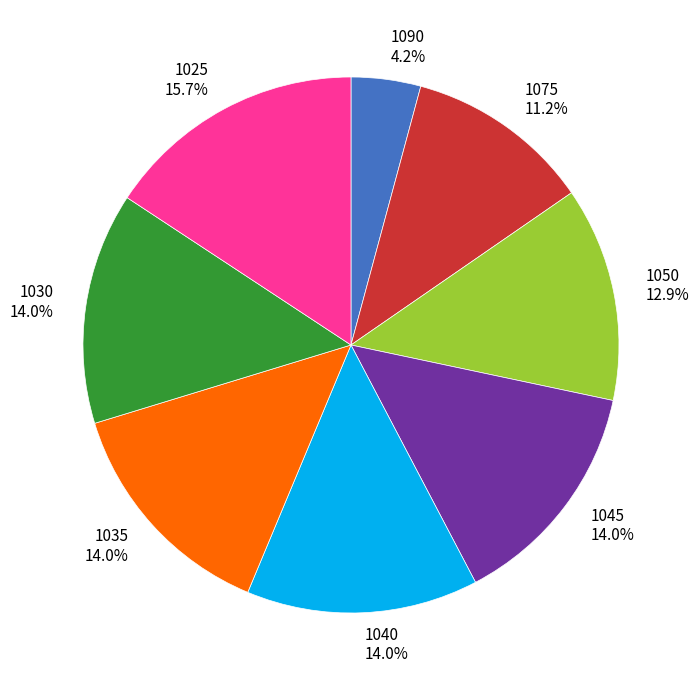

Does 1045 account for over 50% of the chart?

No